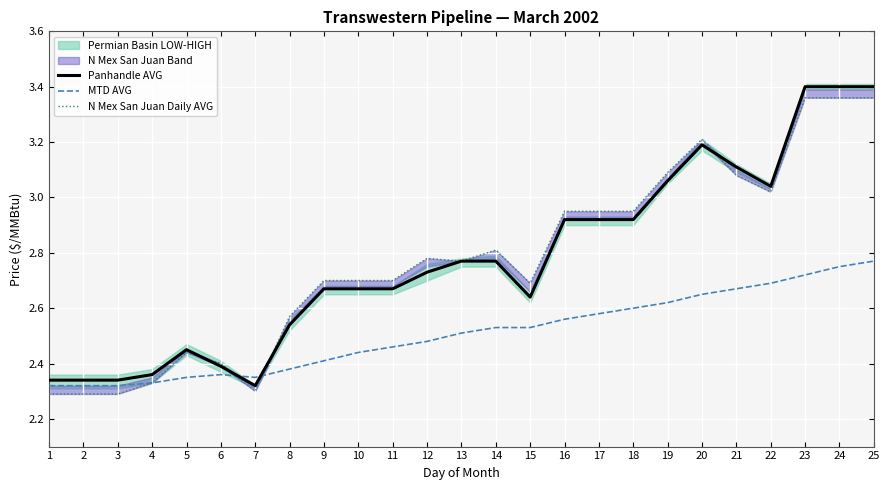

What is the difference between the MTD AVG values at 15 and 10?

0.1